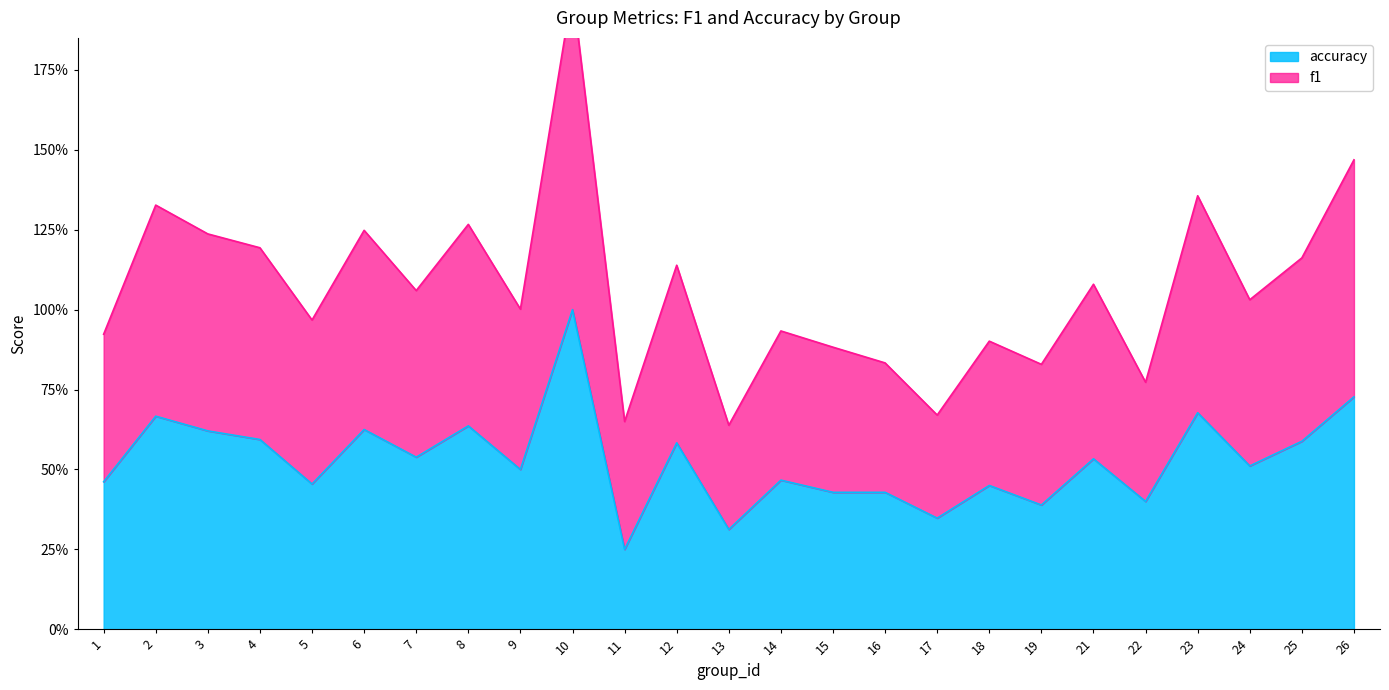

The f1 series shows 3.0 at 10. True or false?

False